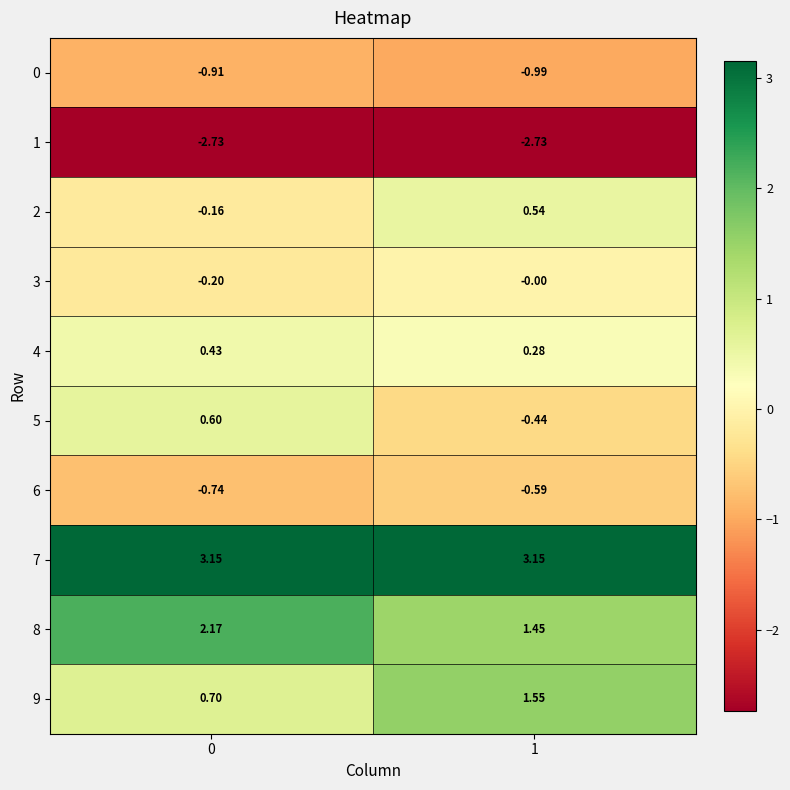

At how many categories does at least one series exceed 0?

2